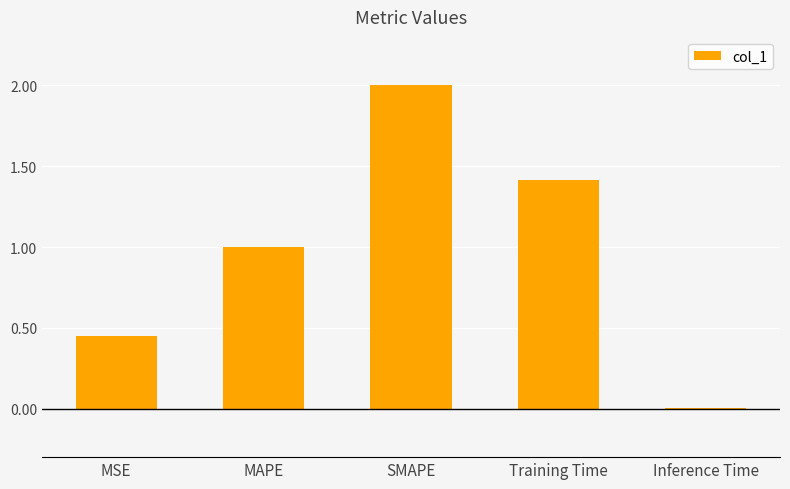

What is the difference between the values at Training Time and Inference Time?

1.4